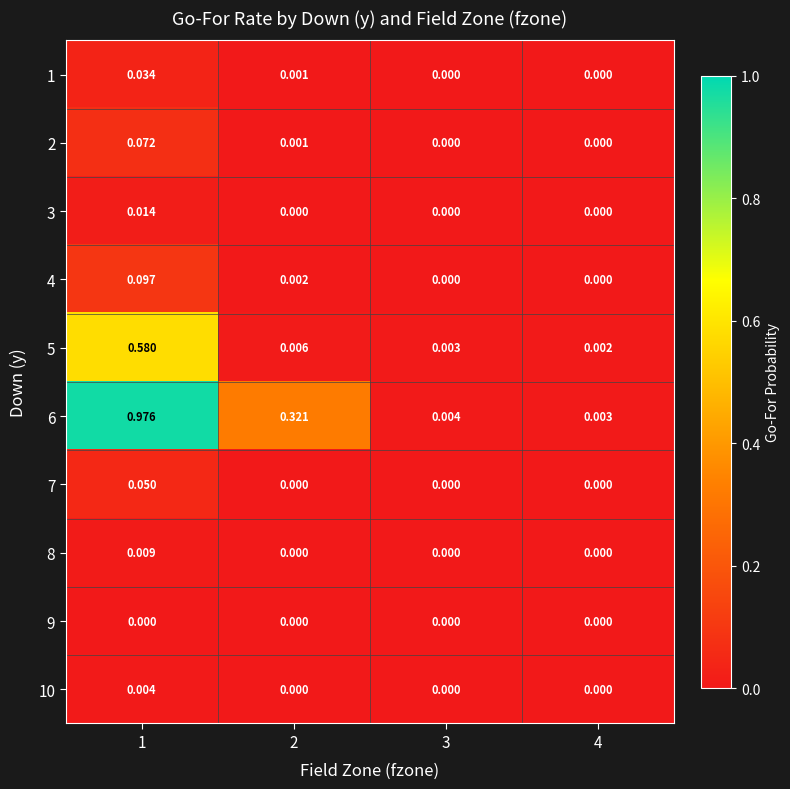

How many values in 2 are above zero?

2